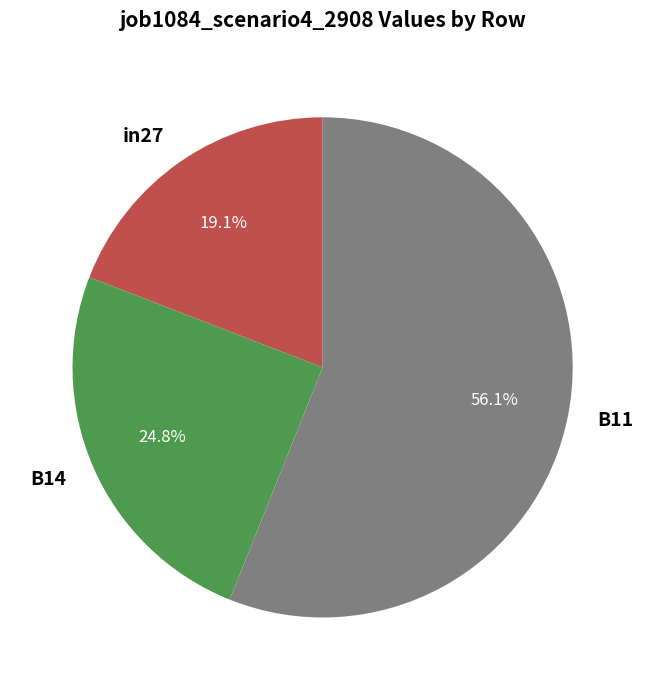

Combined, what portion of the pie is in27 and B14?

43.9%